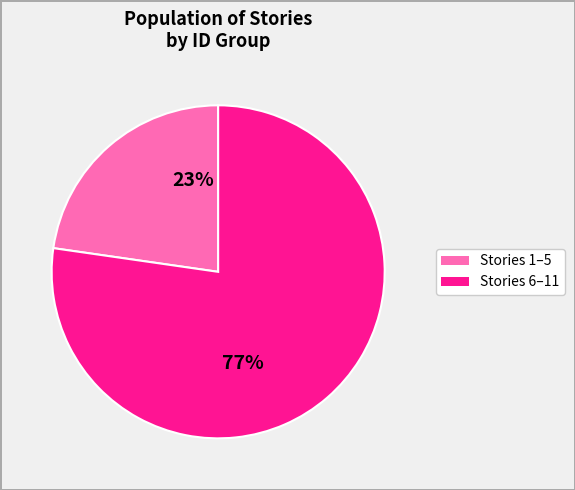

Is there a majority slice in this chart?

Yes